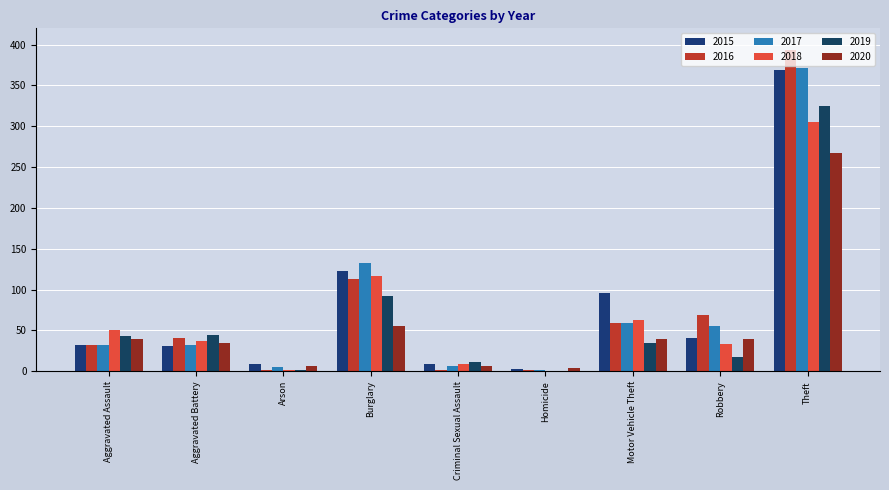

How many groups of bars are there?

9